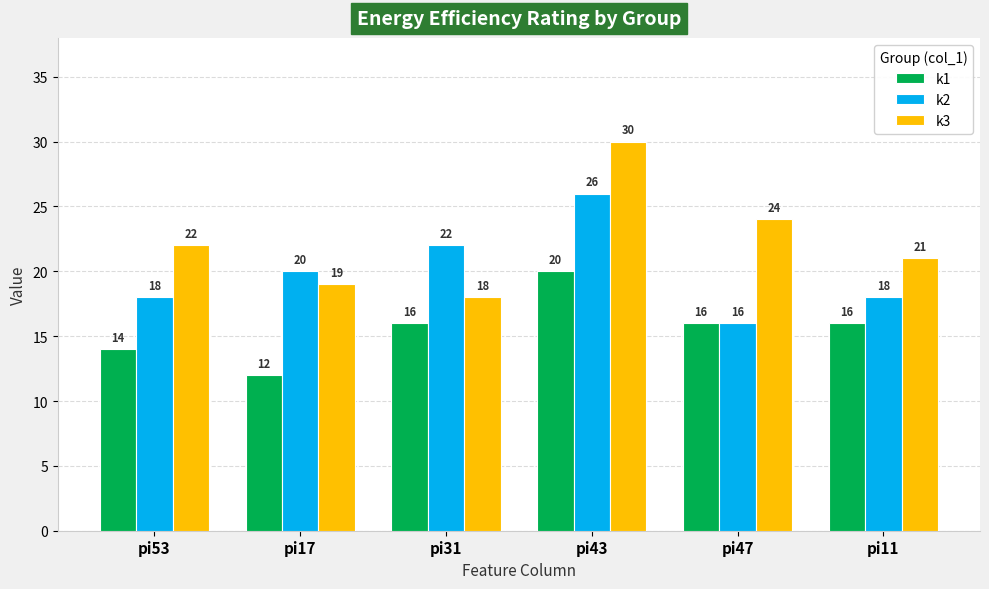

Count the number of categories in the chart.

6